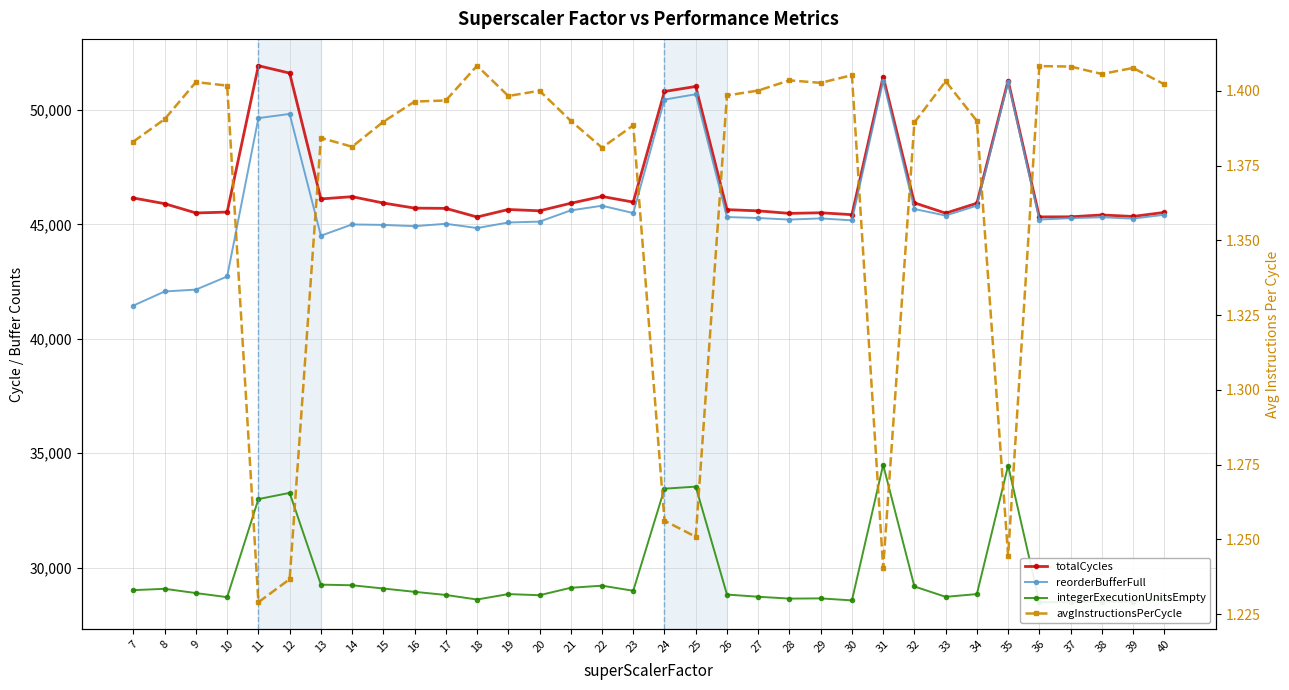

Which series has the largest range (max minus min)?

reorderBufferFull